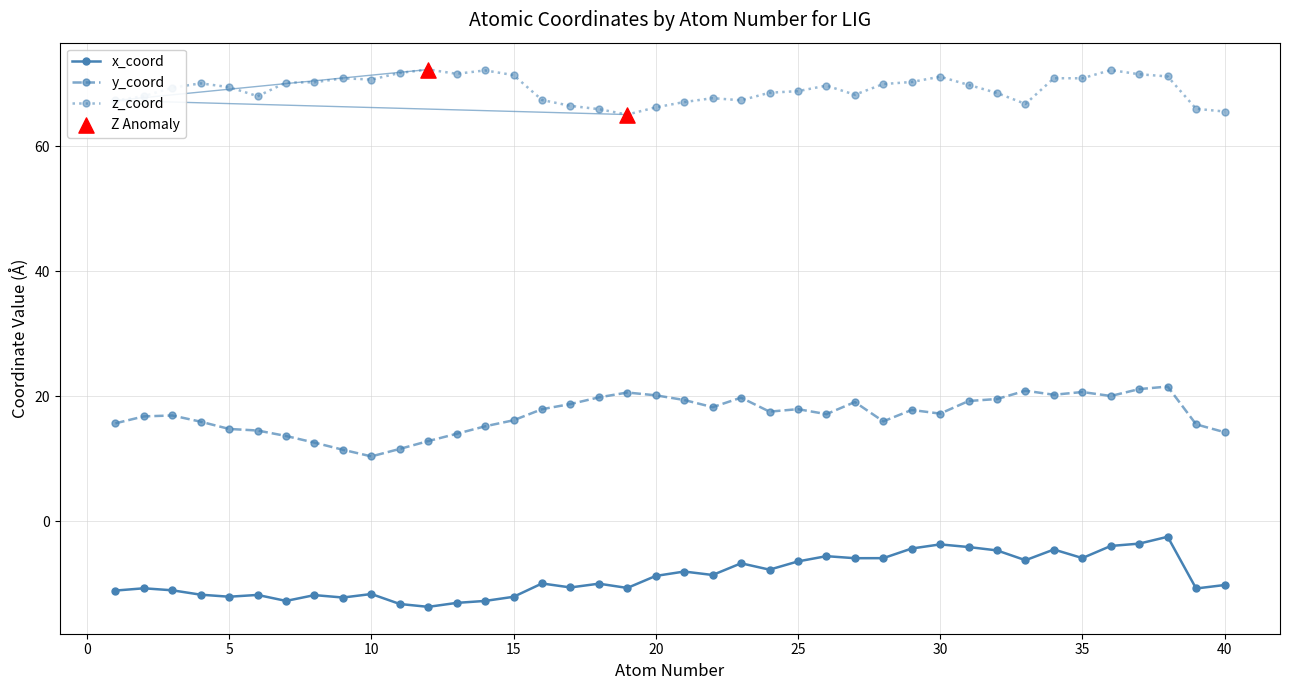

What is the minimum value shown in the chart?

-13.7